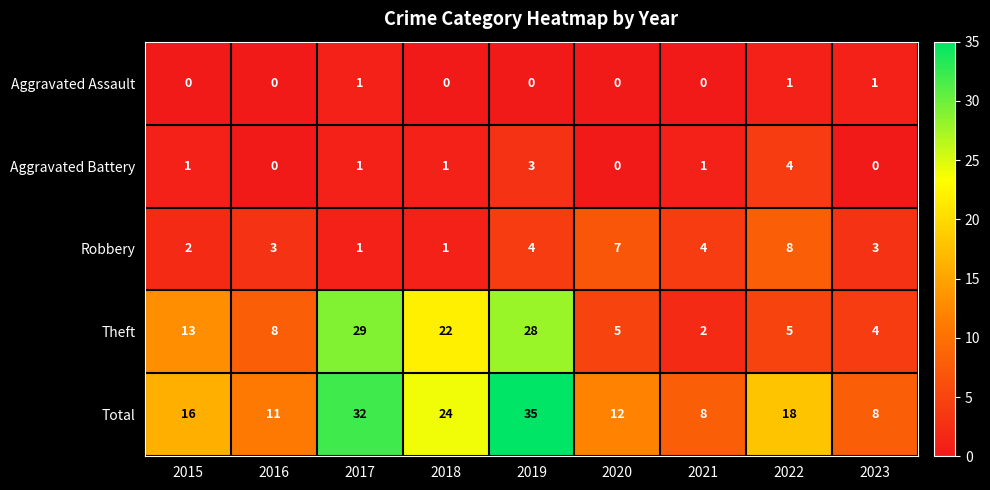

What is the average value of the Total series?

18